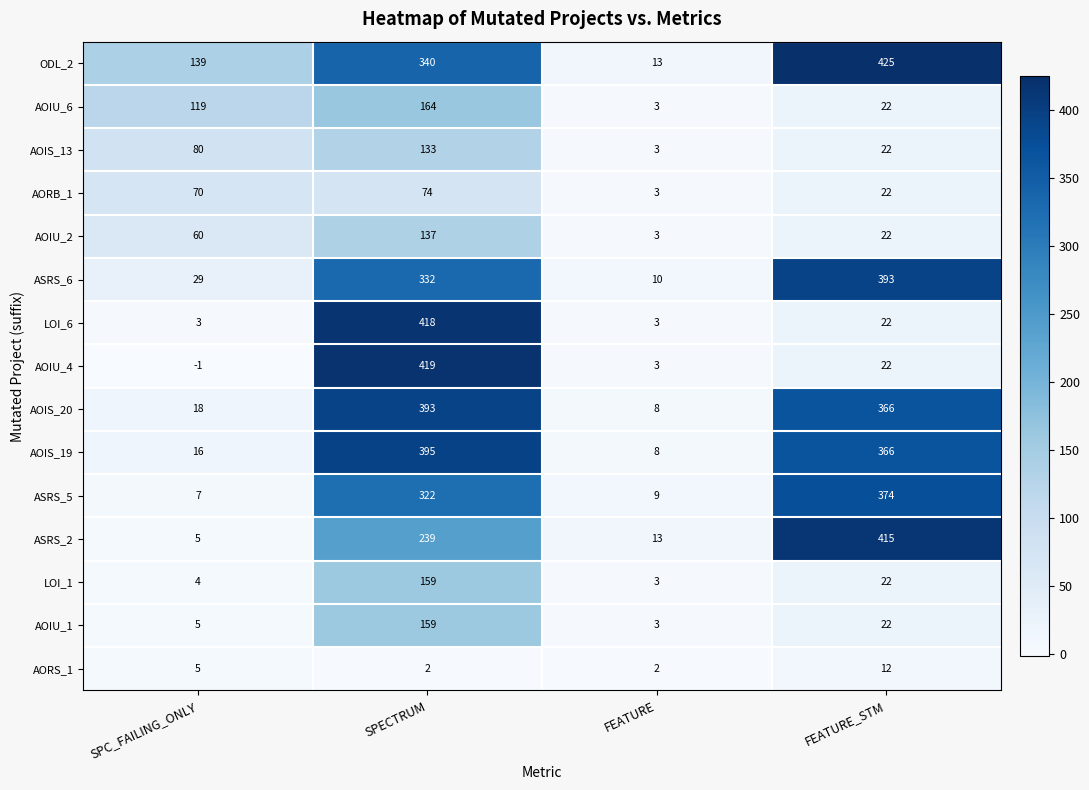

What is the smallest value displayed?

-1